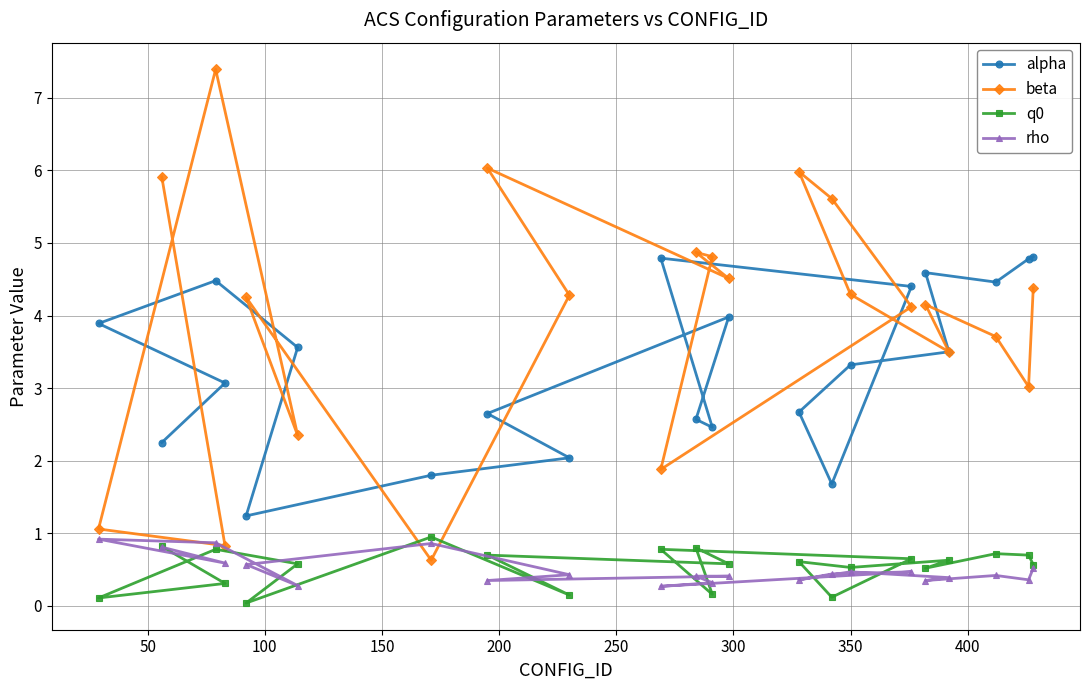

Which series has the widest spread of values?

beta